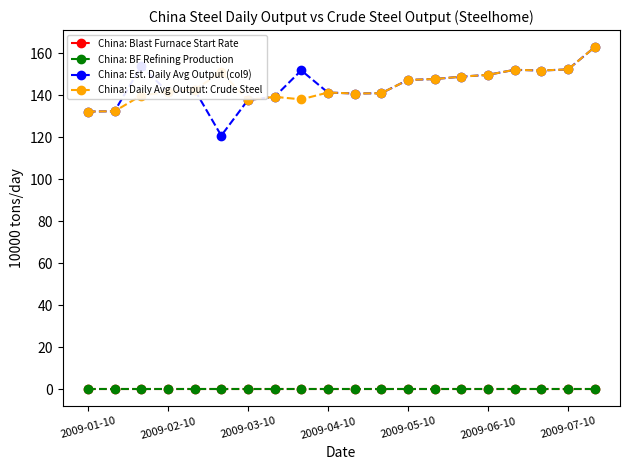

True or false: China: Est. Daily Avg Output (col9) and China: Blast Furnace Start Rate cross at least once.

False